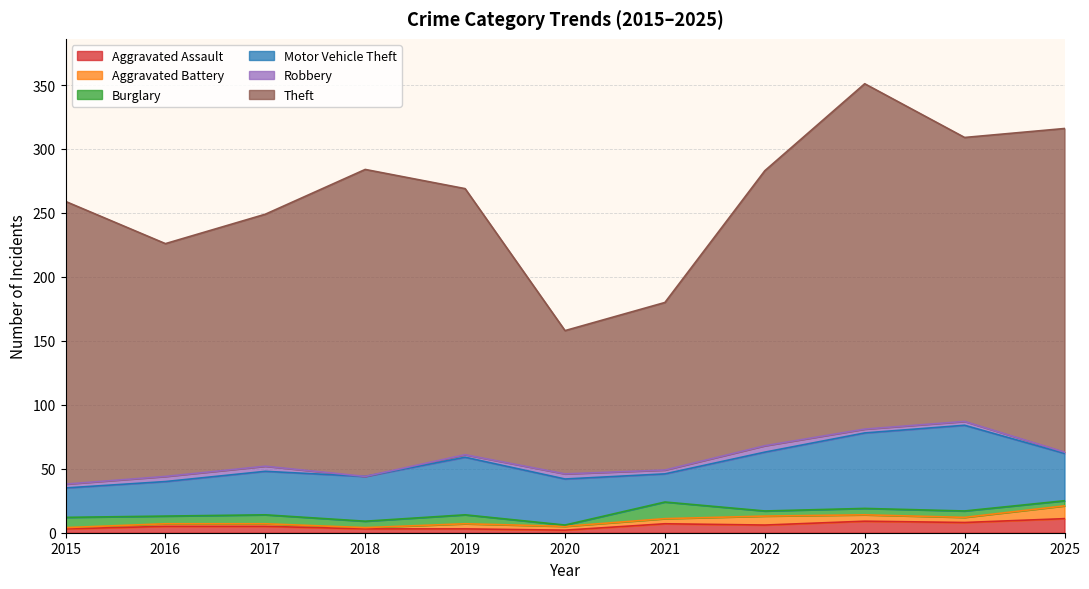

What is the spread (max minus min) of values at 2025?

252